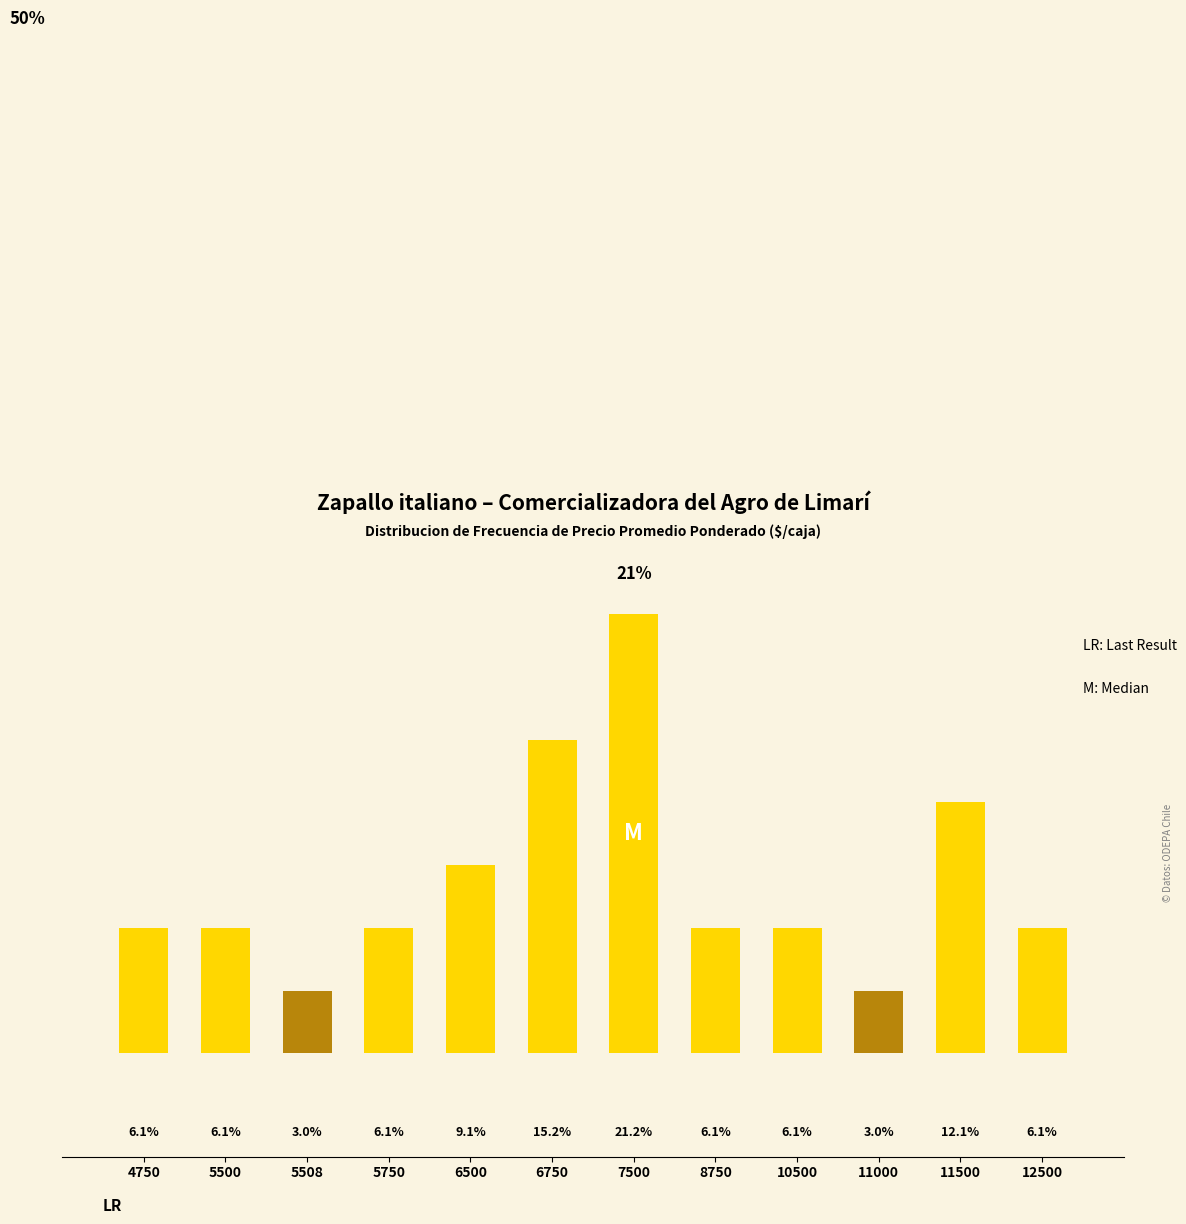

Are the bars horizontal?

No